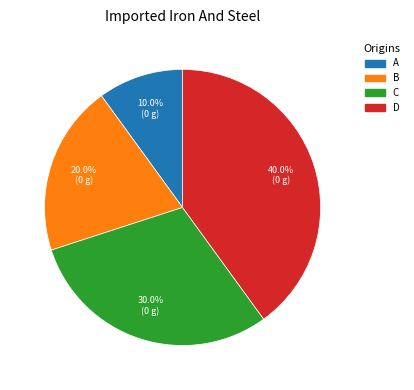

What portion of the pie excludes D?

60.0%